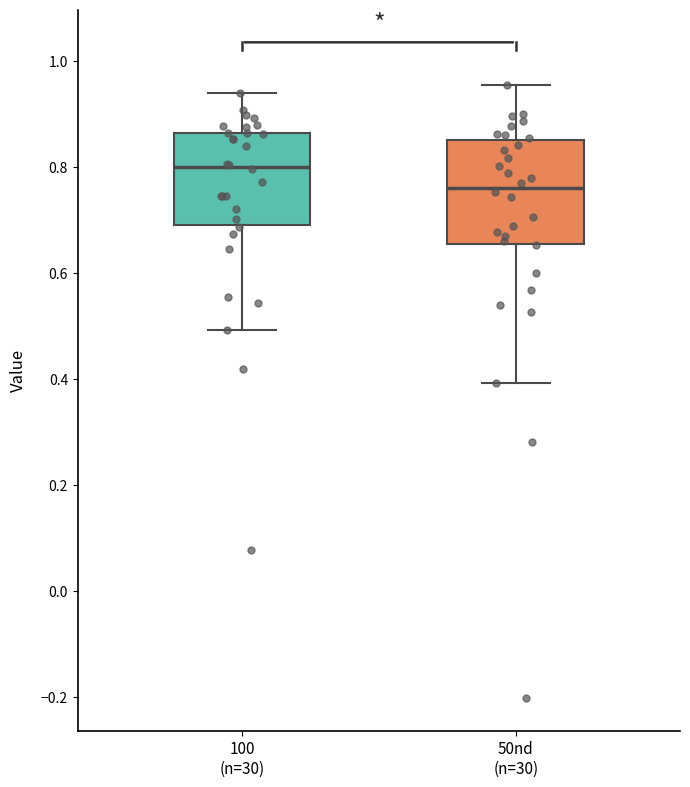

Where is the lower edge of the box for 100 (n=30) on the y-axis? The values are not printed on the chart, so give them approximately, as read against the axis.

0.70